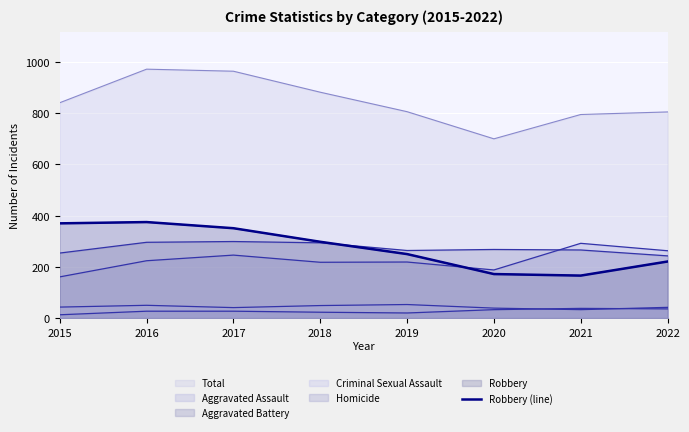

Reading left to right, list all the values displayed in this chart.

2015=370	2016=375	2017=351	2018=298	2019=250	2020=172	2021=166	2022=221